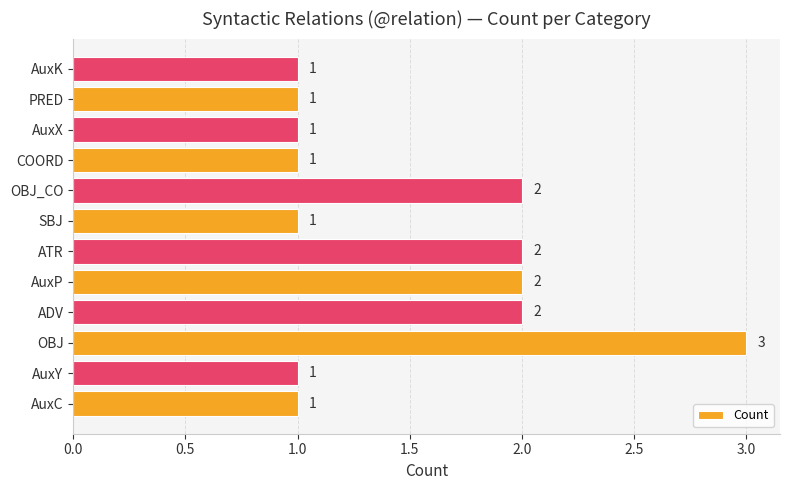

What is the greatest value displayed?

3